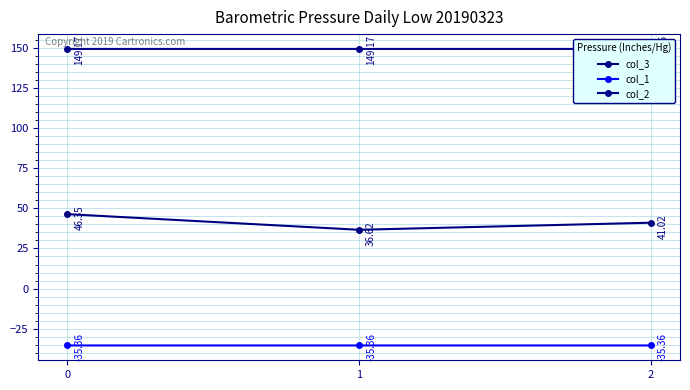

Which series changed the most between 1 and 2?

col_3